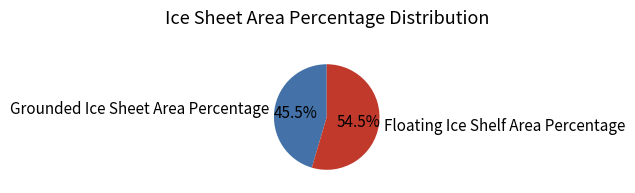

To the nearest percent, what is the average slice percentage?

50%